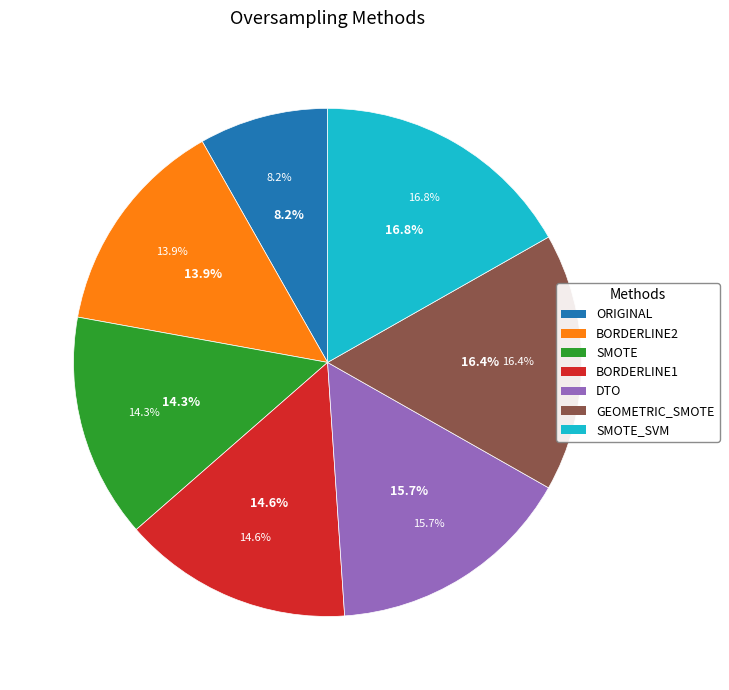

What percentage is NOT represented by DTO?

84.3%